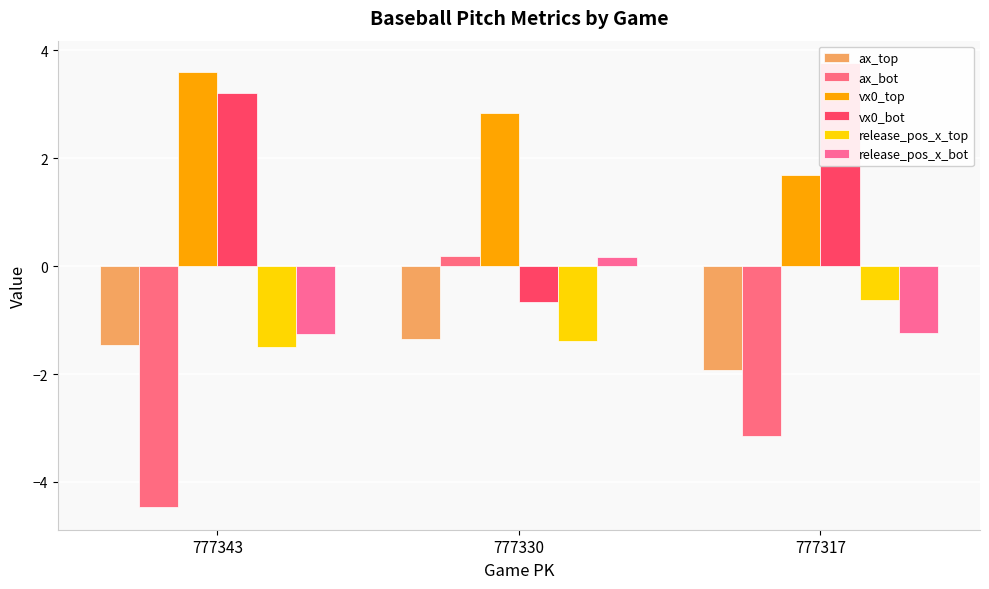

What are all the series names shown in the legend?

ax_top, ax_bot, vx0_top, vx0_bot, release_pos_x_top, release_pos_x_bot